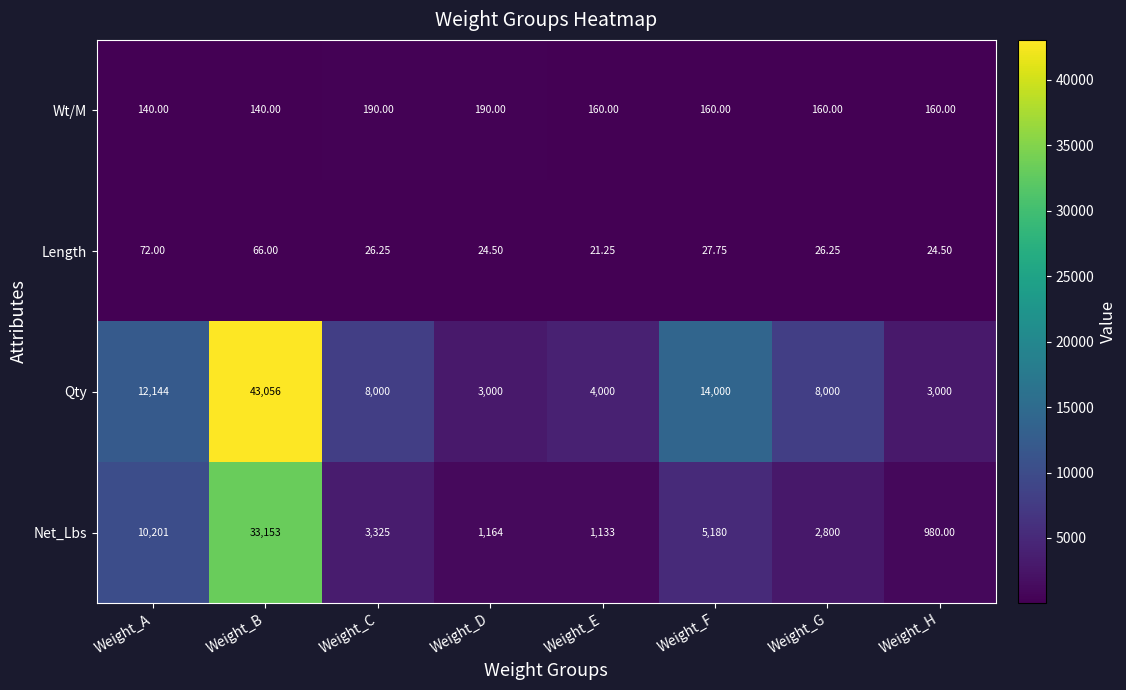

At which category does the chart reach its minimum across all series?

Weight_E